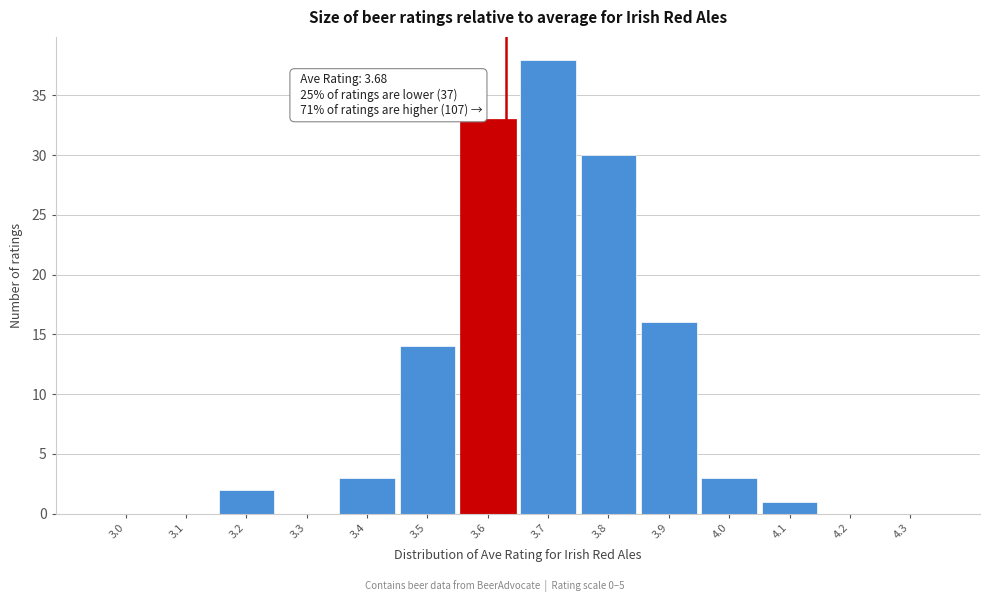

Reading left to right, what are all the values shown in this chart?

3.0=0	3.1=0	3.2=2	3.3=0	3.4=3	3.5=14	3.6=33	3.7=38	3.8=30	3.9=16	4.0=3	4.1=1	4.2=0	4.3=0